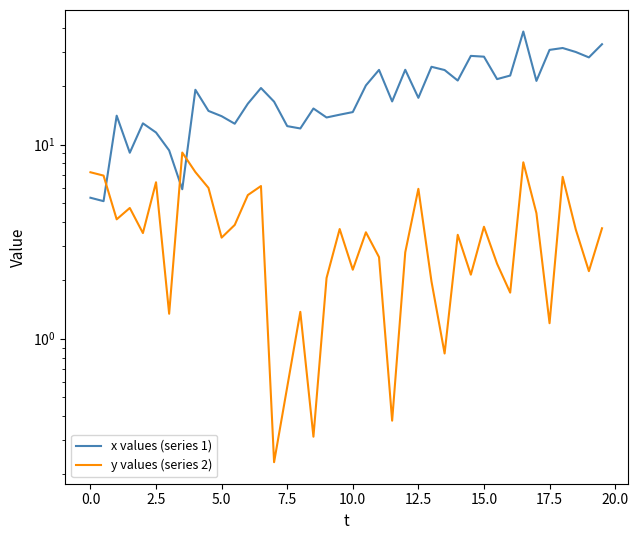

Reading right to left, transcribe all the data shown in this chart.

x values (series 1): 32.9	28.1	30.0	31.4	30.7	21.3	38.2	22.7	21.7	28.3	28.6	21.4	24.2	25.1	17.4	24.3	16.7	24.2	20.2	14.7	14.2	13.8	15.3	12.1	12.4	16.6	19.5	16.2	12.8	14.0	14.9	19.1	5.9	9.3	11.5	12.9	9.1	14.1	5.1	5.3
y values (series 2): 3.7	2.2	3.7	6.8	1.2	4.4	8.1	1.7	2.4	3.8	2.1	3.4	0.8	2.0	5.9	2.8	0.4	2.6	3.5	2.3	3.7	2.1	0.3	1.4	0.6	0.2	6.1	5.5	3.9	3.3	6.0	7.2	9.1	1.3	6.4	3.5	4.7	4.1	6.9	7.2